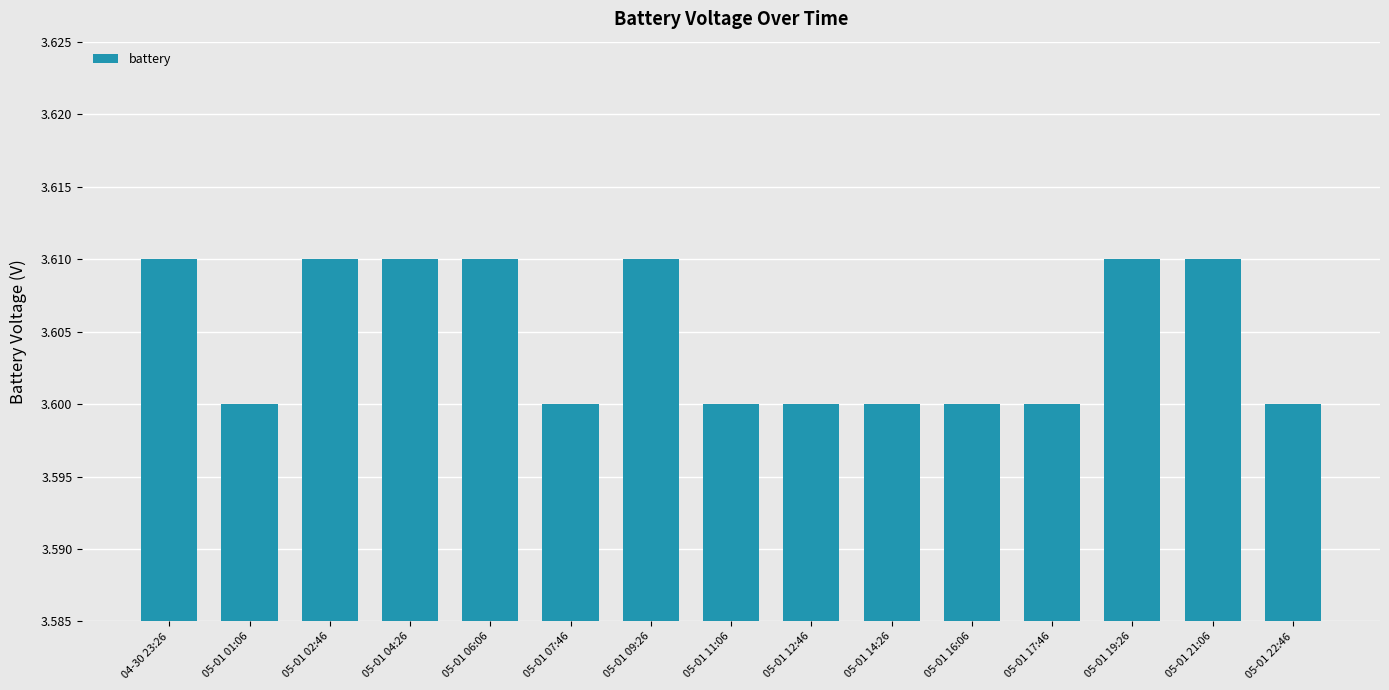

What is the sum of the values at 05-01 09:26 and 05-01 14:26?

7.2